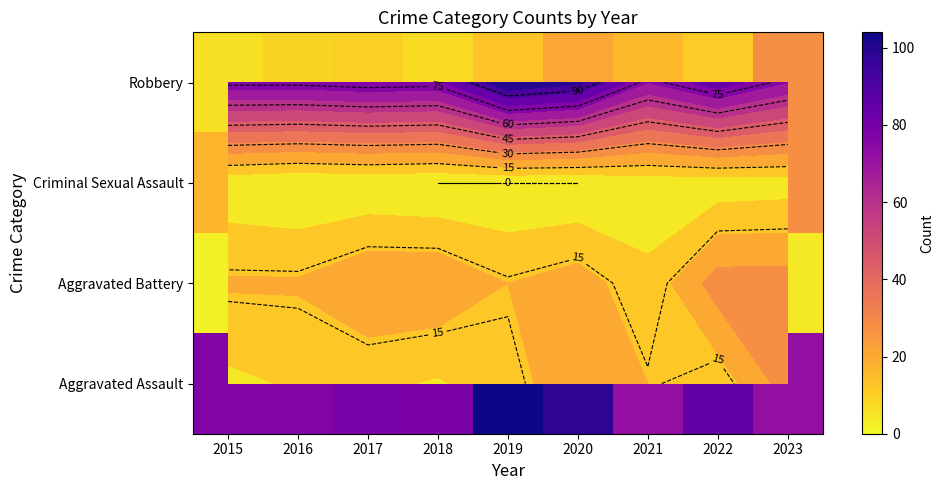

Rank the series by their maximum value, from highest to lowest.

Aggravated Assault, Robbery, Criminal Sexual Assault, Aggravated Battery